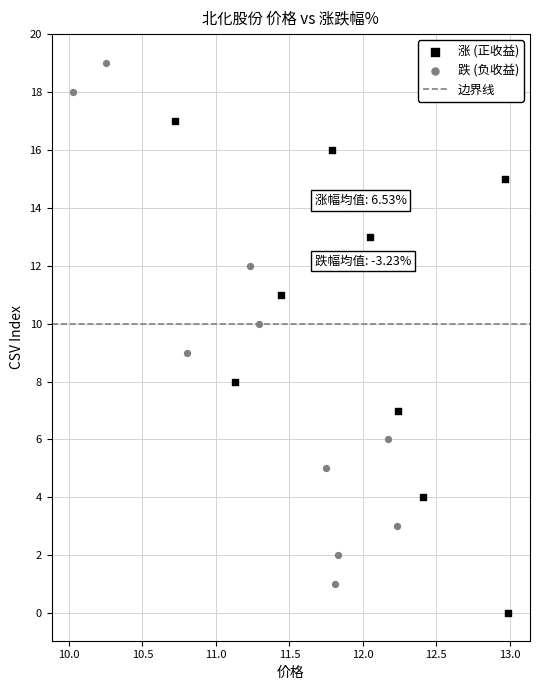

Which series reaches the minimum Y coordinate?

涨 (正收益)